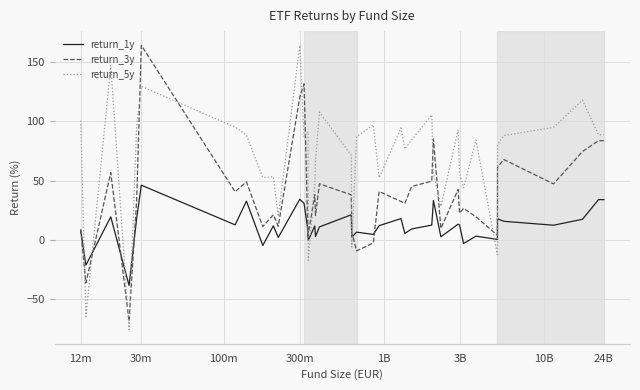

Which series has the largest total across all categories?

return_5y